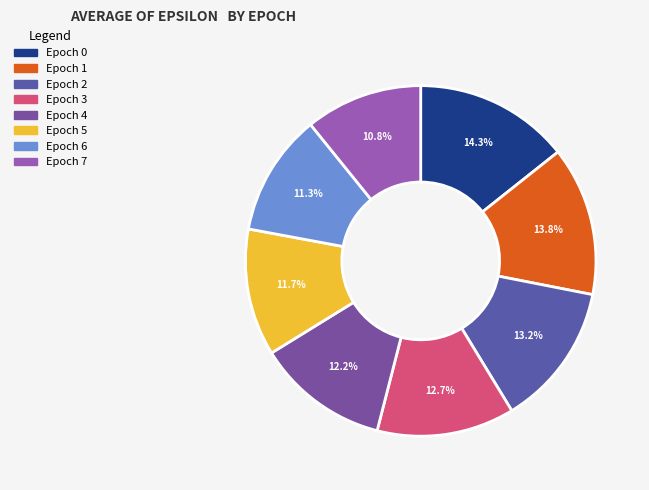

How many slices are in this pie chart?

8